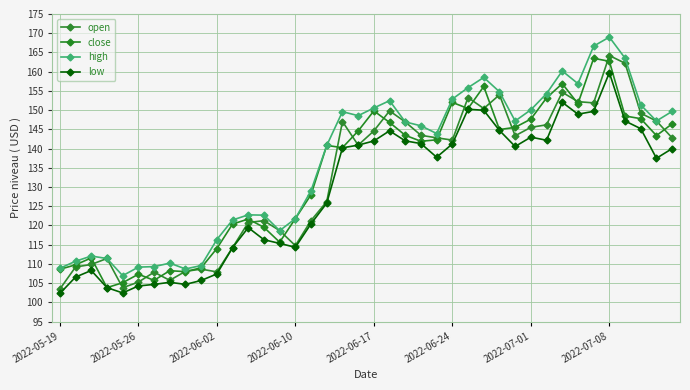

How many lines are shown in the chart?

4